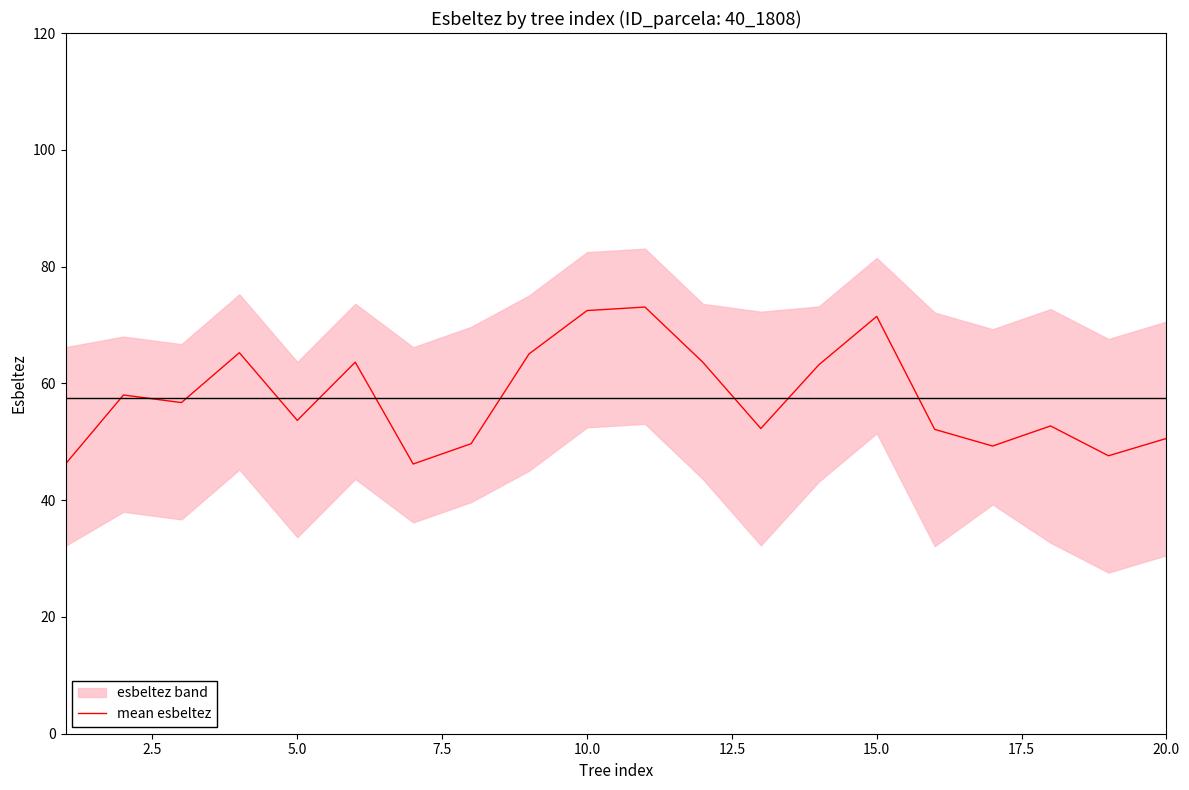

How many lines are shown in the chart?

1